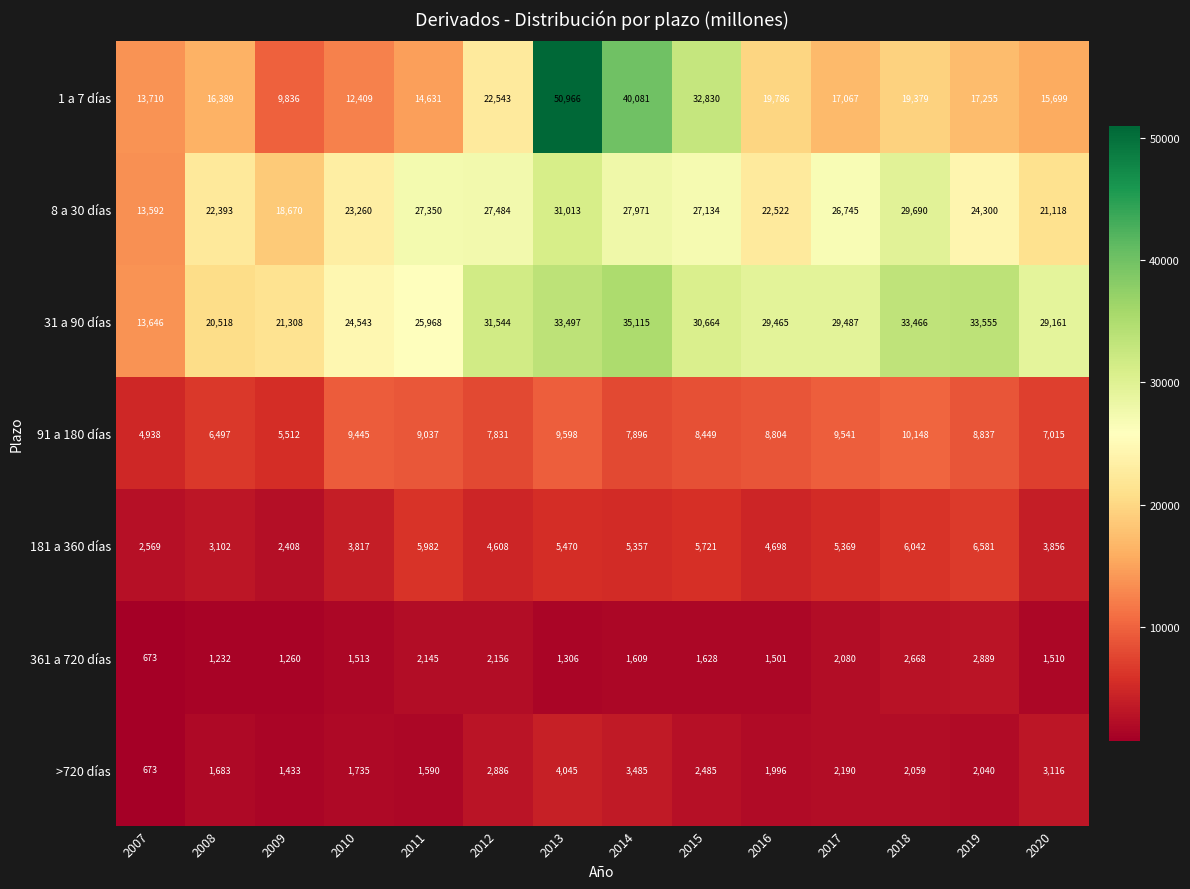

What is the sum of all 91 a 180 días values?

113548